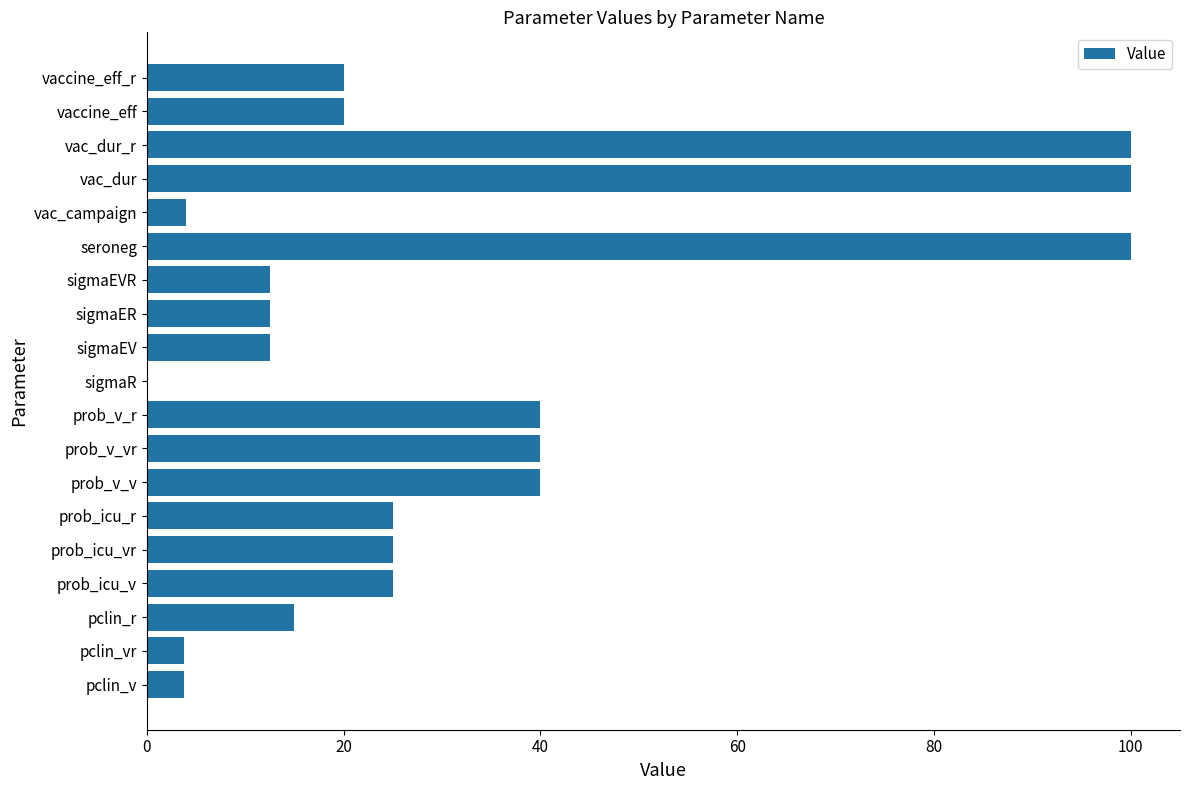

The chart shows a value of 12.2 at prob_icu_r. True or false?

False